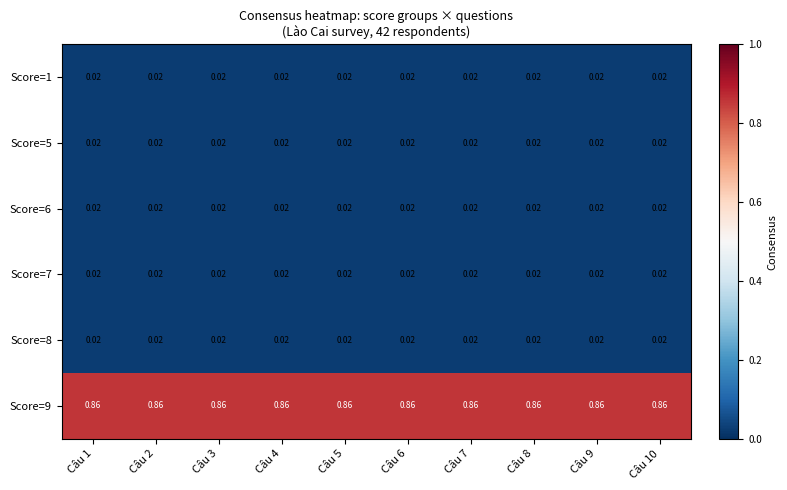

Is the value of Score=1 at Câu 10 greater than the value of Score=9 at Câu 10?

No